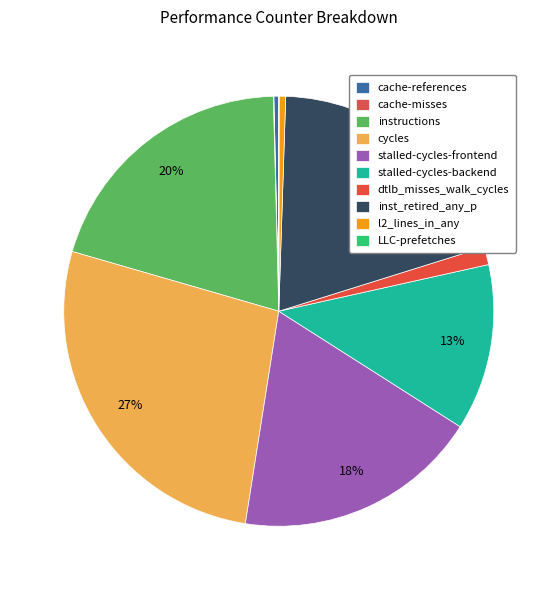

Rank the categories by value from lowest to highest.

LLC-prefetches, cache-misses, cache-references, l2_lines_in_any, dtlb_misses_walk_cycles, stalled-cycles-backend, stalled-cycles-frontend, inst_retired_any_p, instructions, cycles